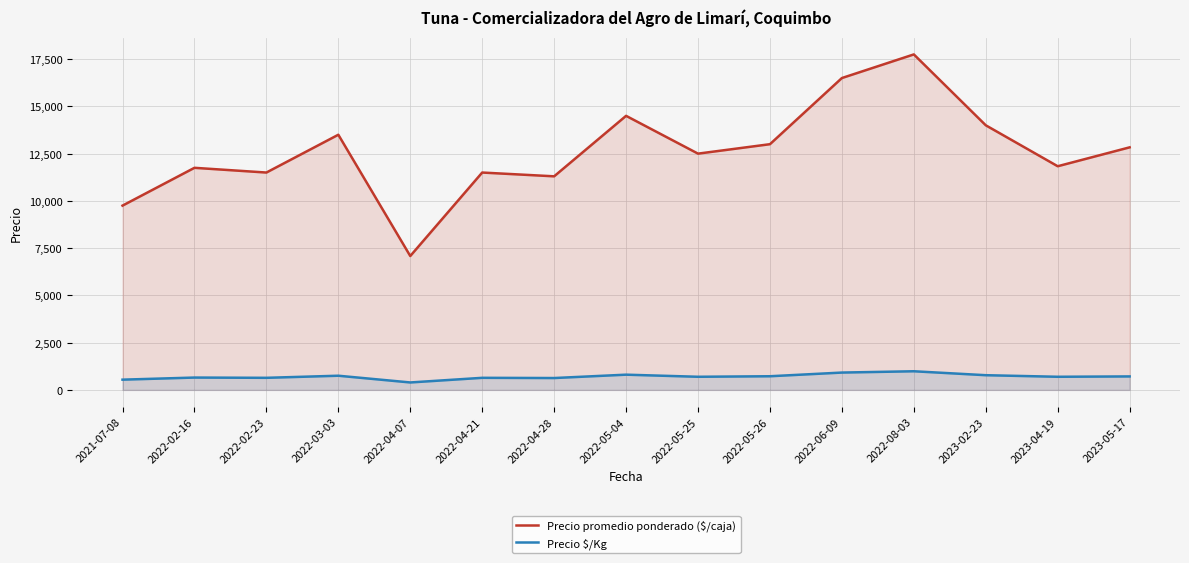

What is the label of the 11th point from the right?

2022-04-07